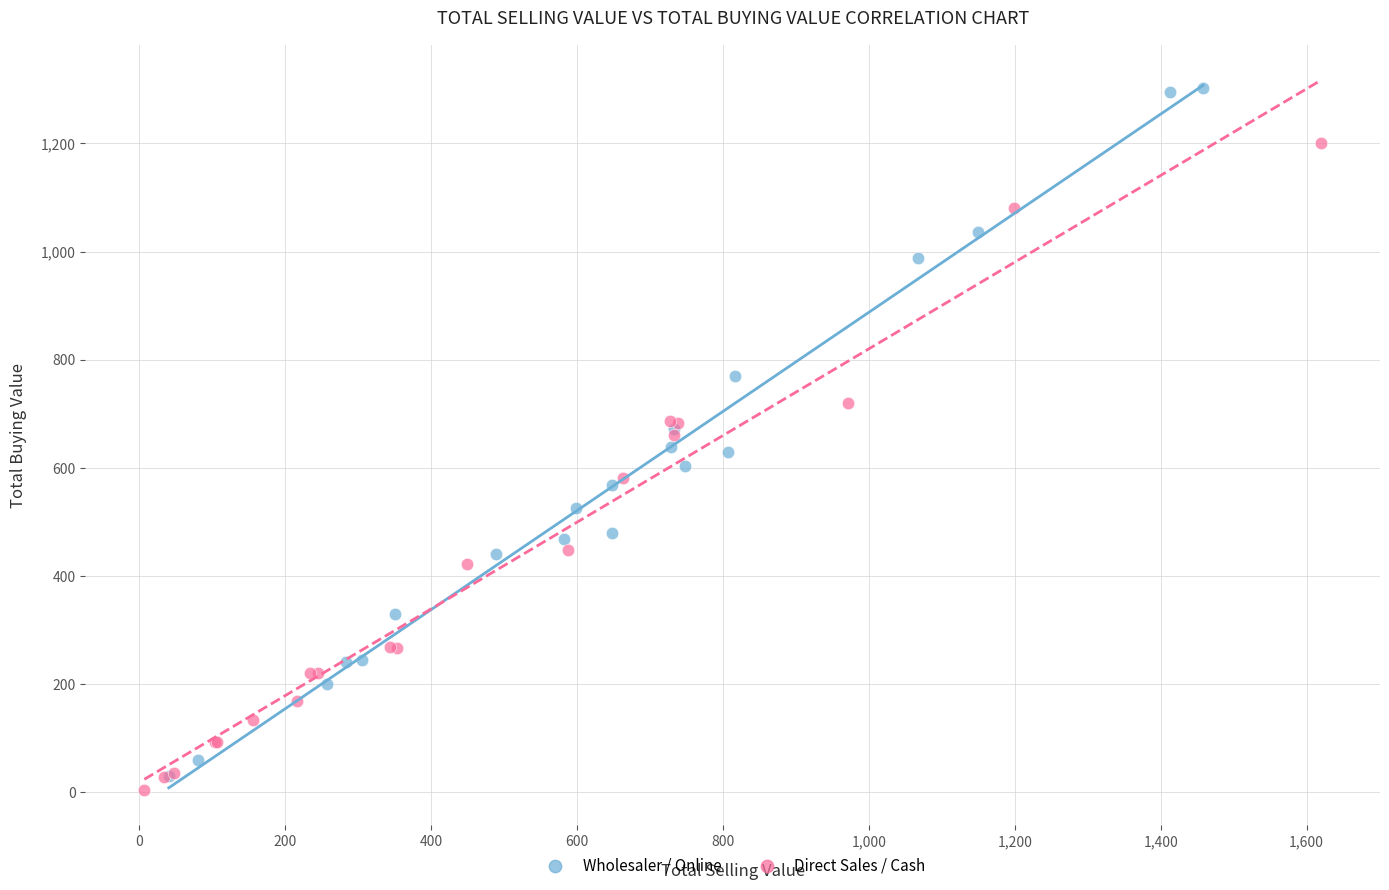

Which series contains the highest Y value?

Wholesaler / Online